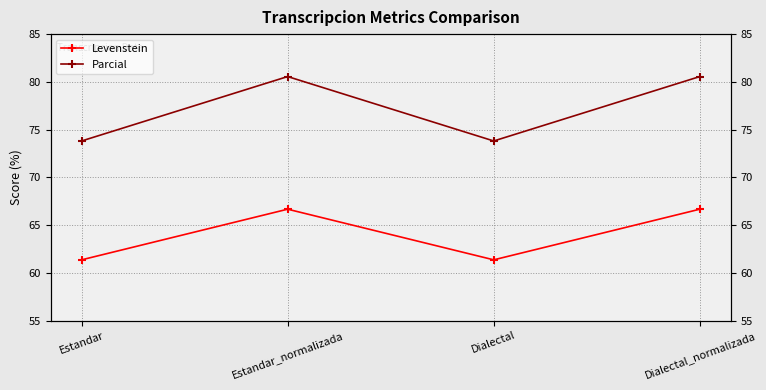

At how many categories does at least one series exceed 75?

2